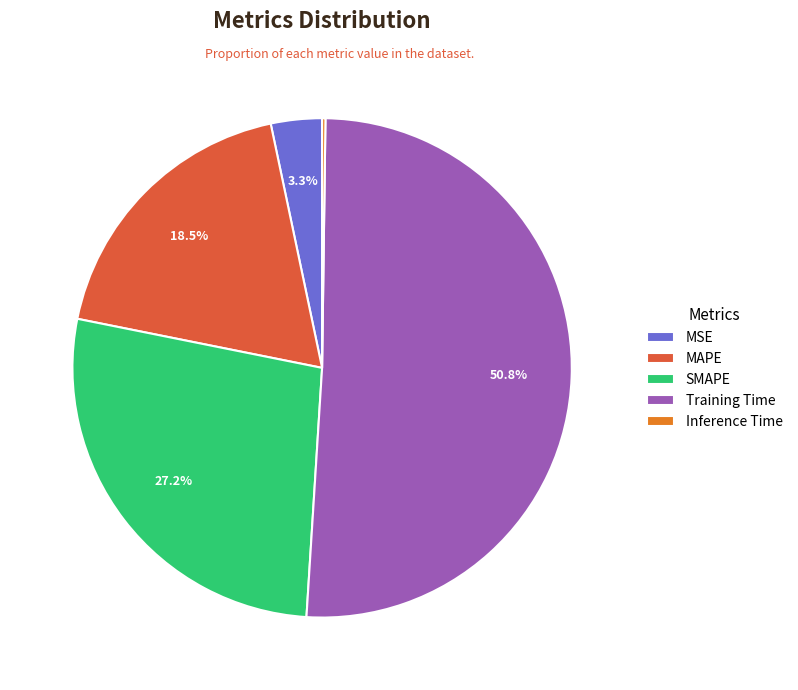

To the nearest percent, what percentage of the pie is SMAPE?

27%